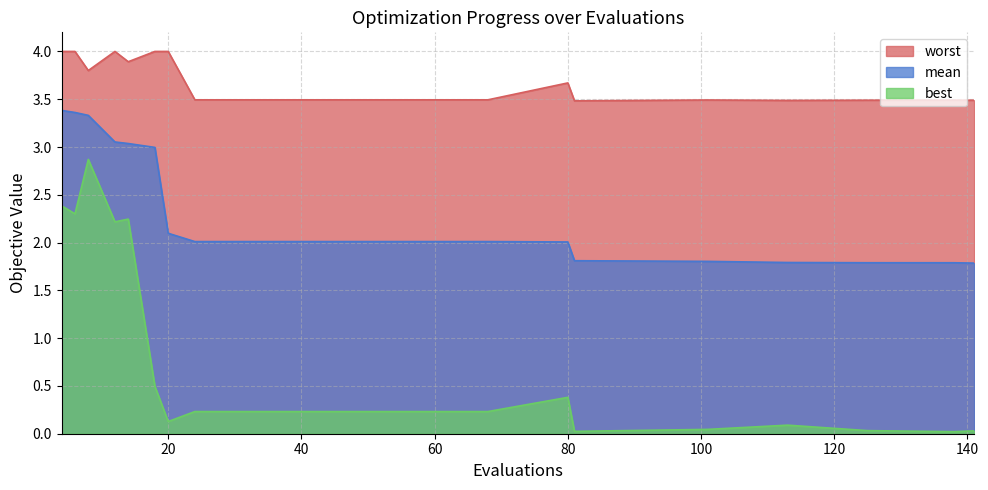

What is the value of the best point at the 10th from the left?

0.2